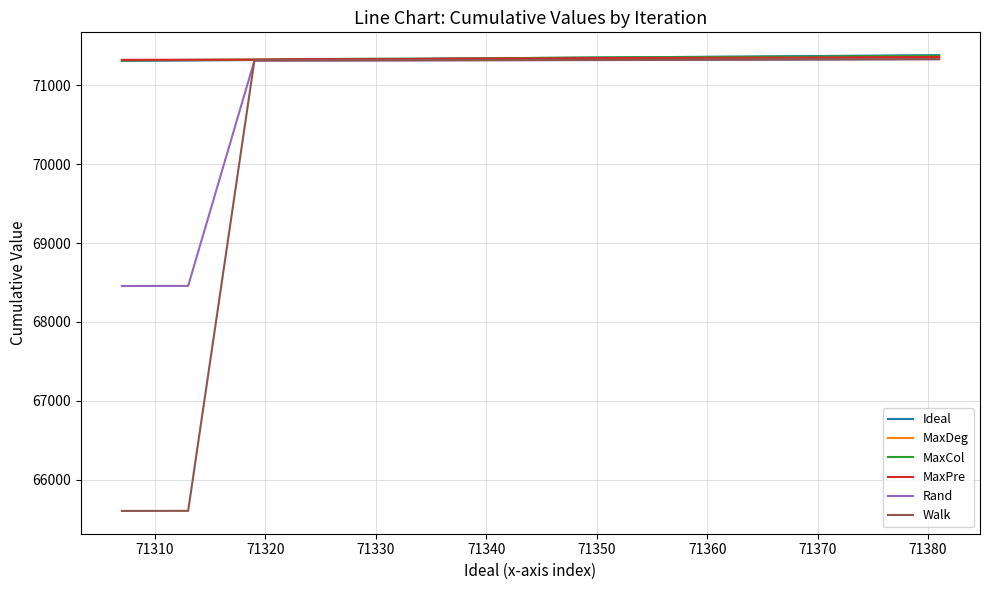

What is the average value of the MaxCol series?

71348.2